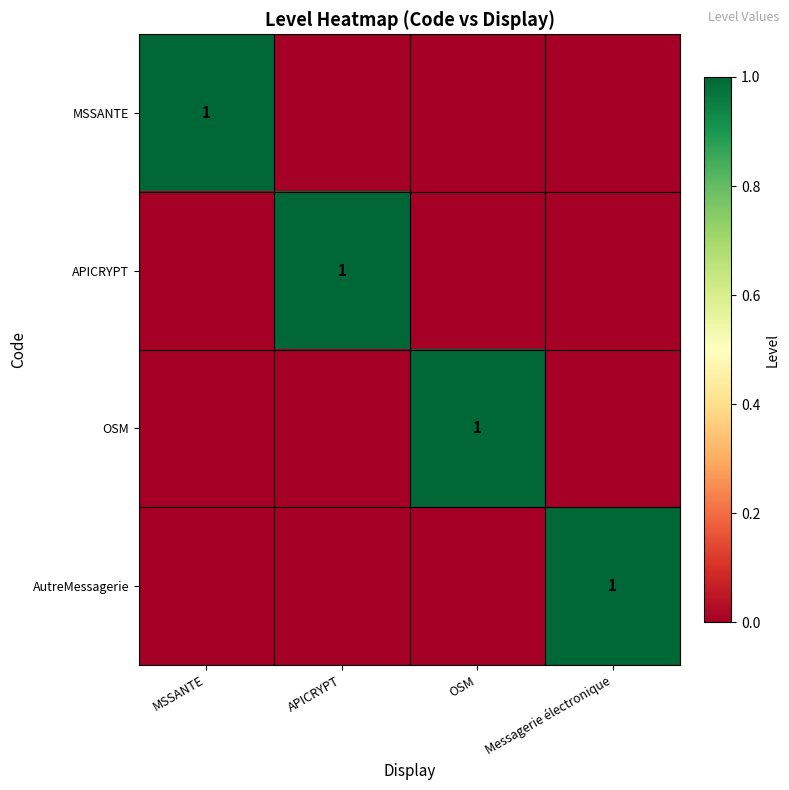

The AutreMessagerie series shows 2 at Messagerie électronique. True or false?

False